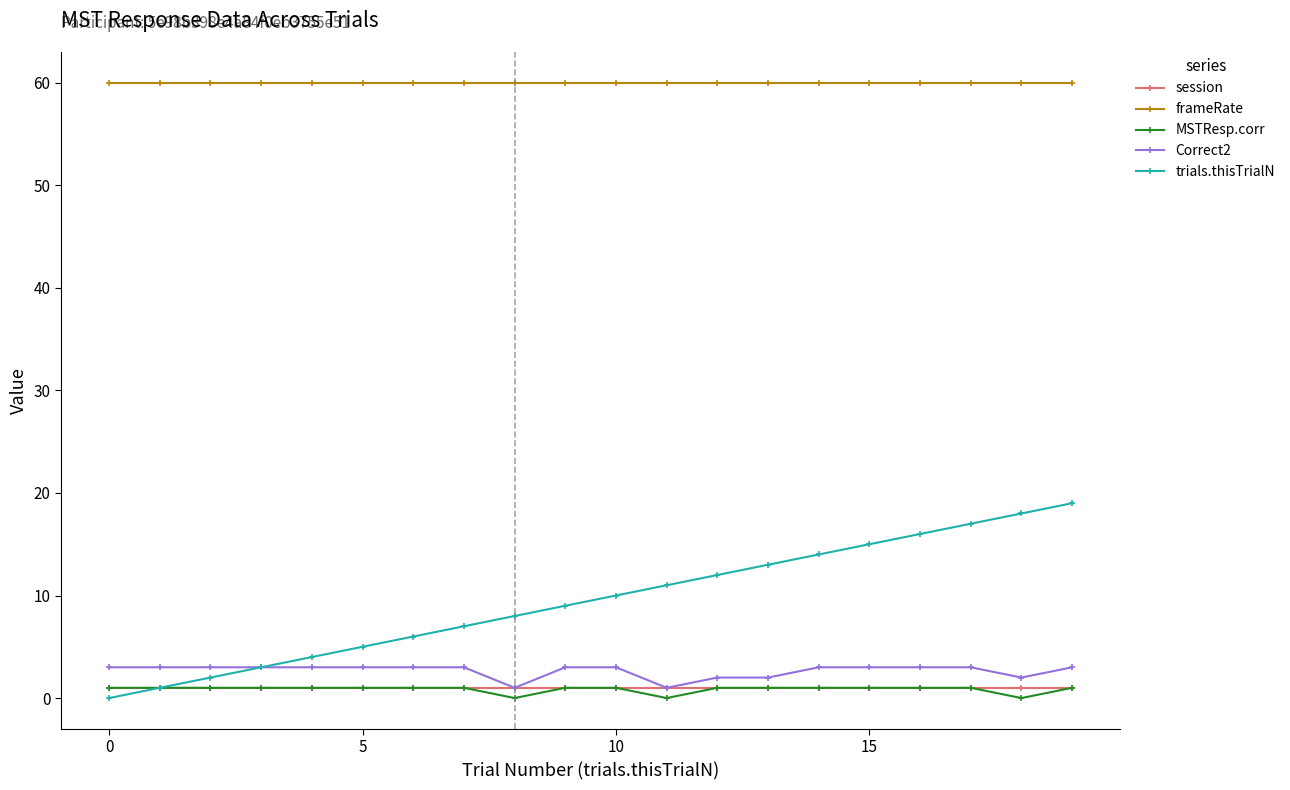

Which series has the largest range (max minus min)?

trials.thisTrialN